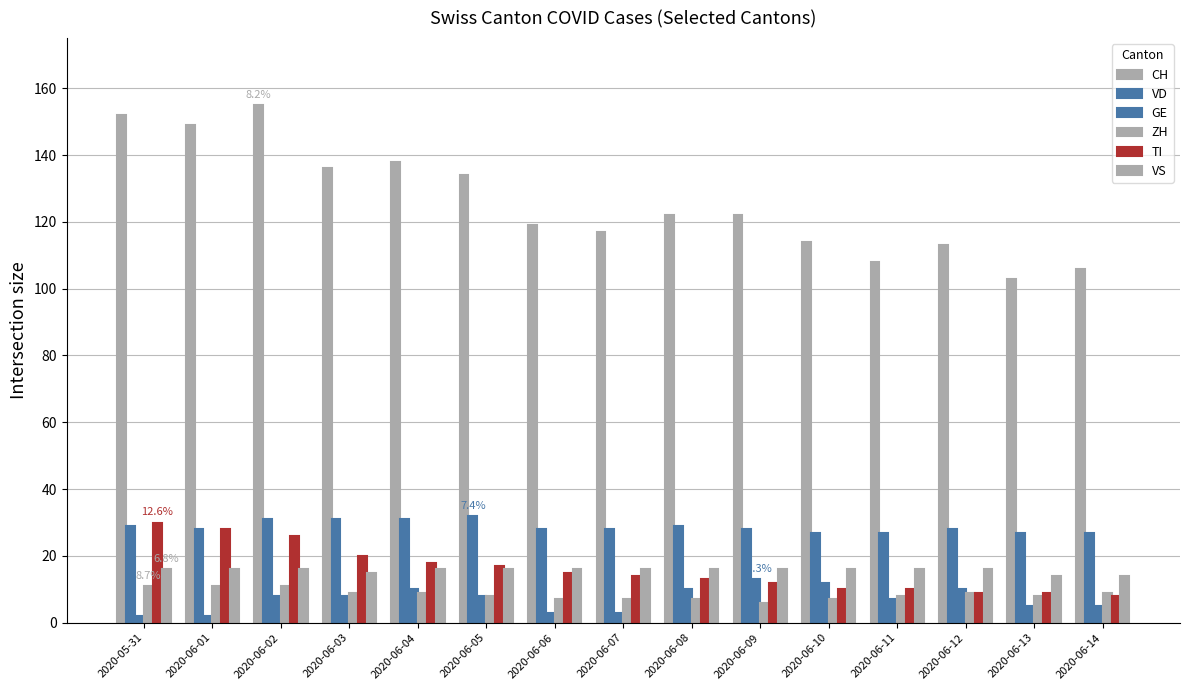

Count the number of categories in the chart.

15